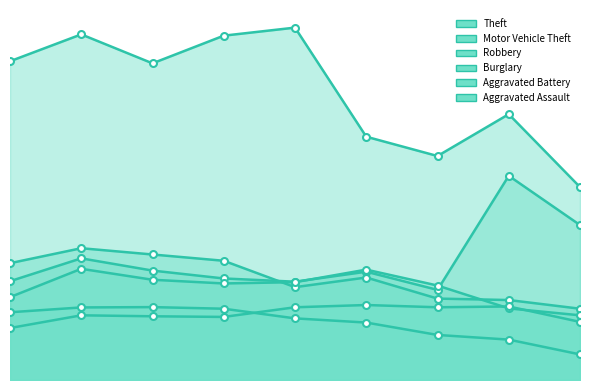

Does the chart have visible grid lines?

No